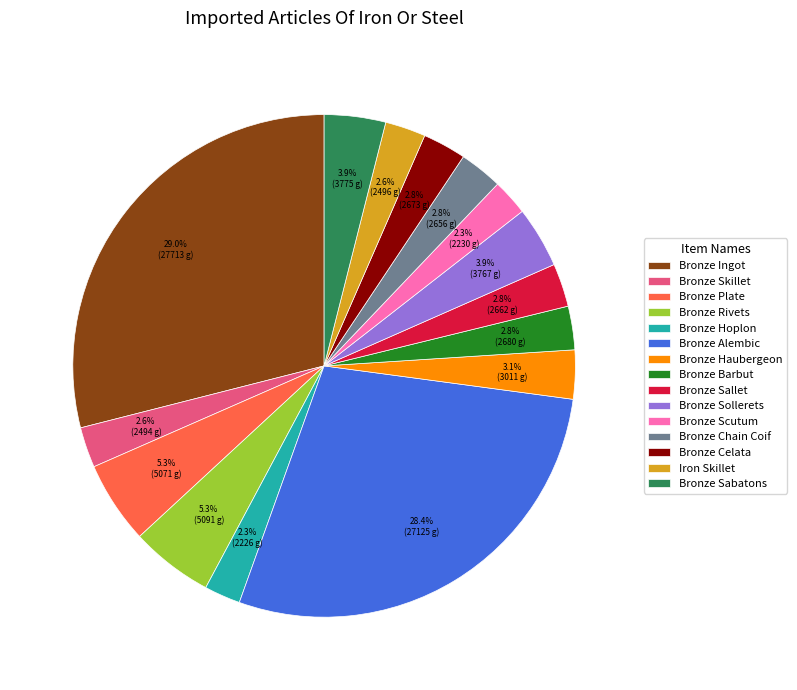

To the nearest percent, what is the difference between the largest and smallest slice percentages?

27%